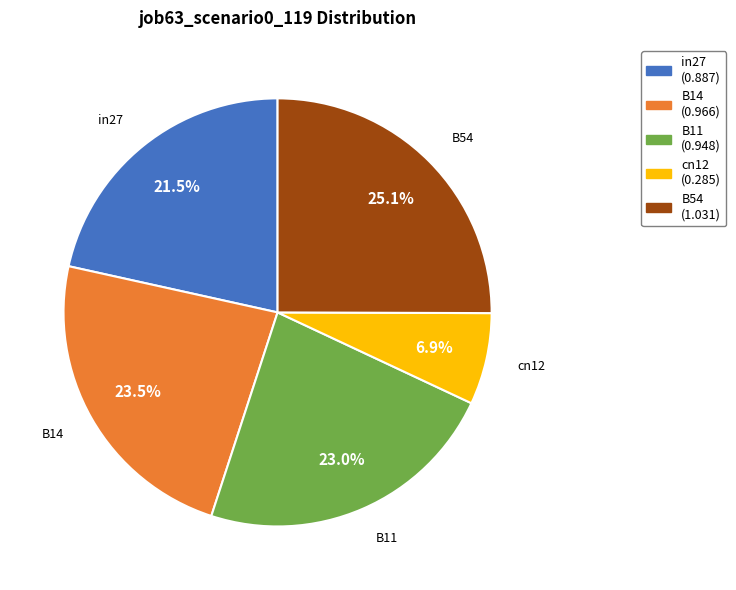

Count the number of slices in the pie.

5